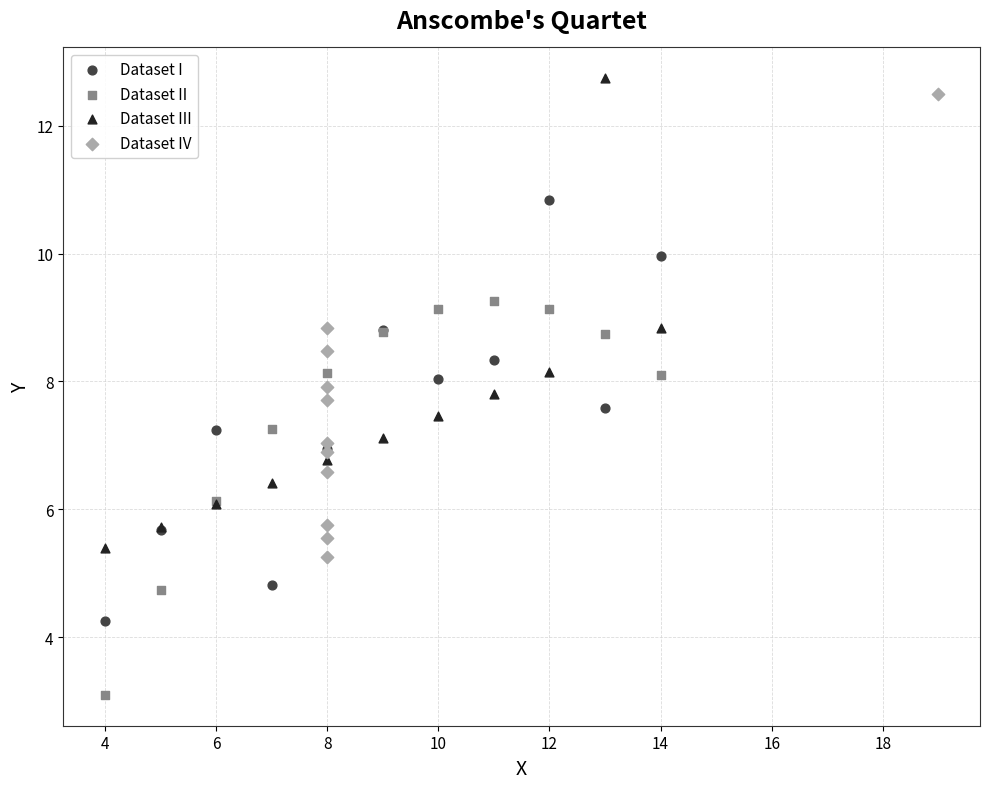

Which series contains the lowest Y value?

Dataset II